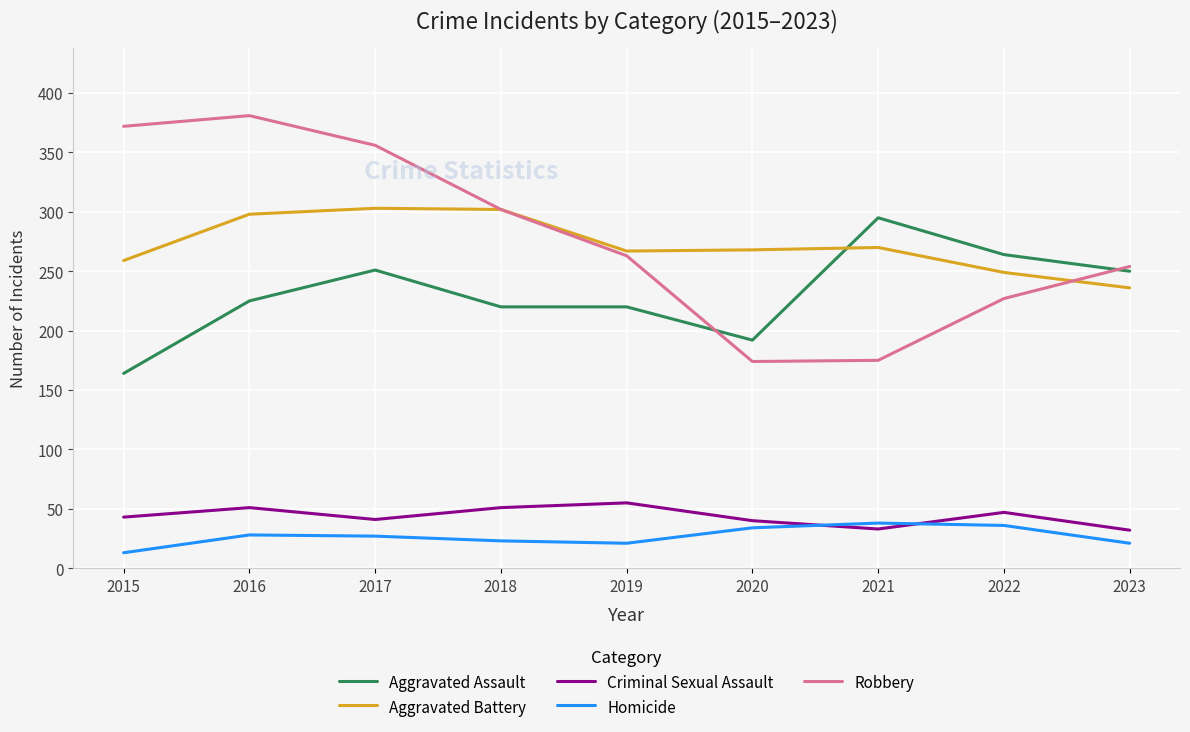

What is the approximate value of Aggravated Assault at 2019?

220